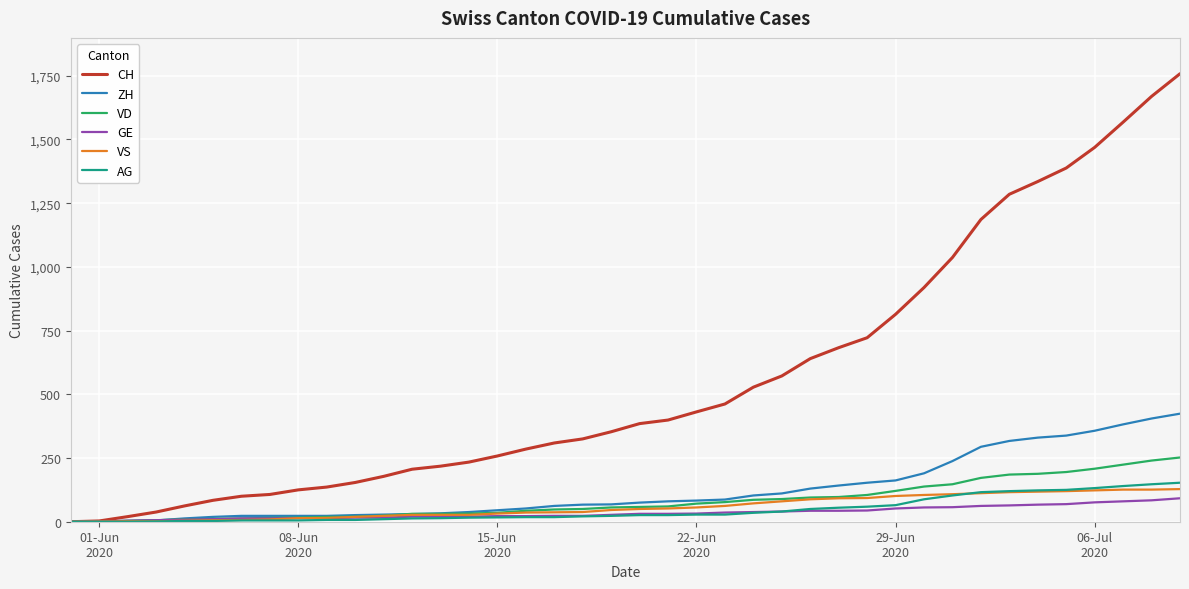

What is the highest value of the VS series?

128